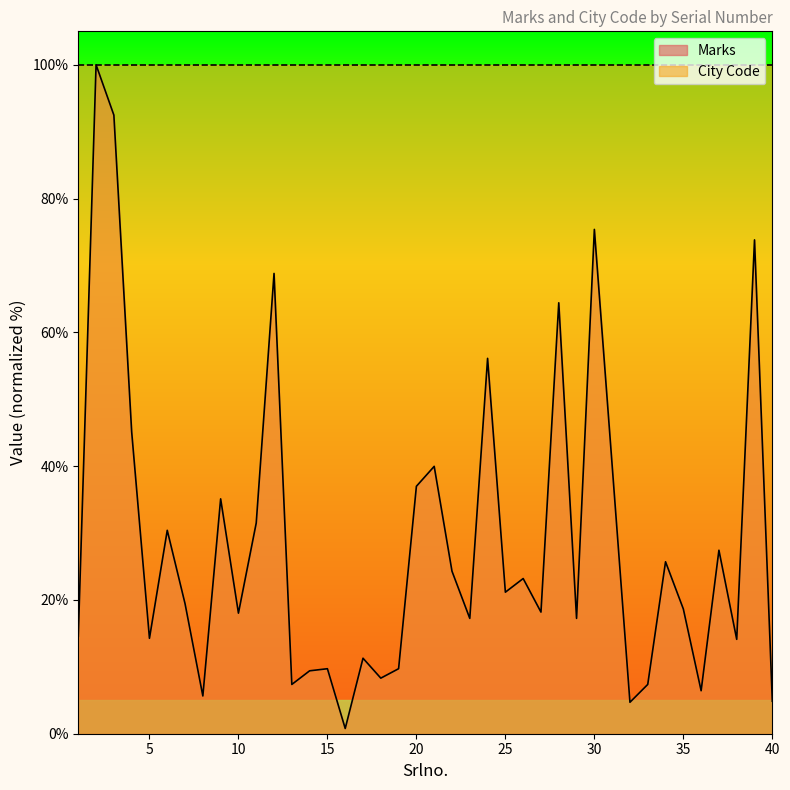

What is the sum of all values?

1149.4